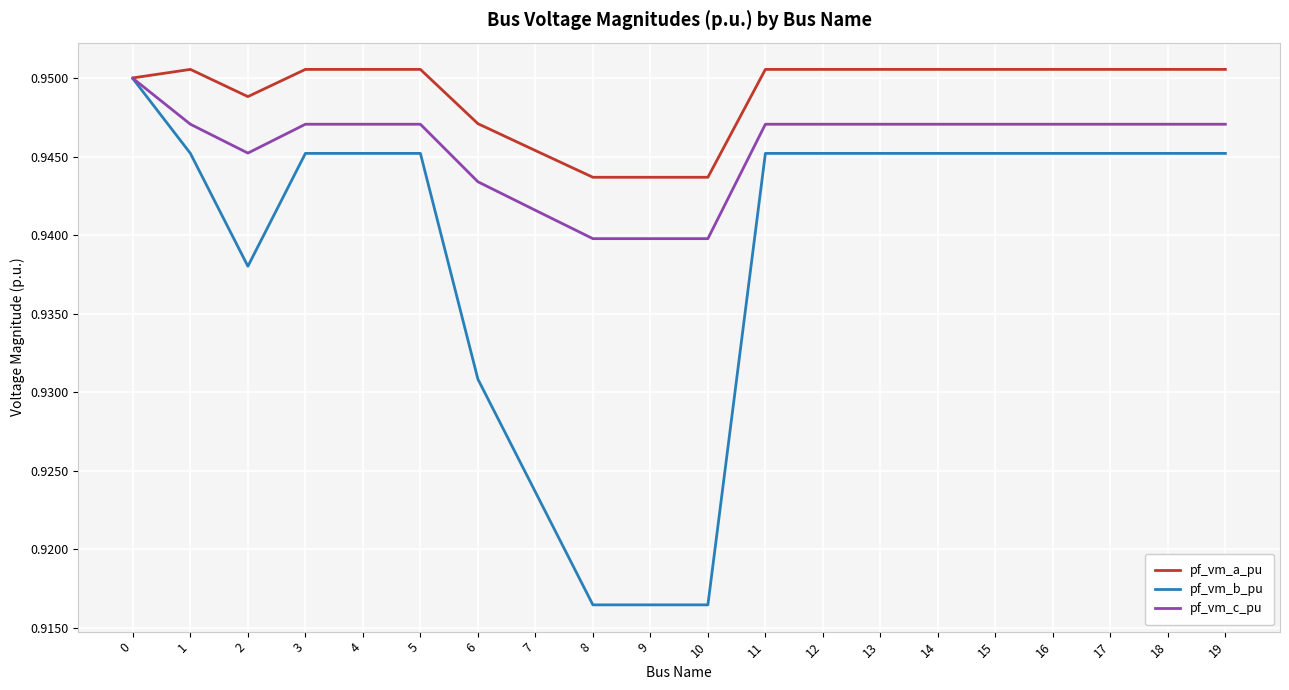

How many lines are shown in the chart?

3